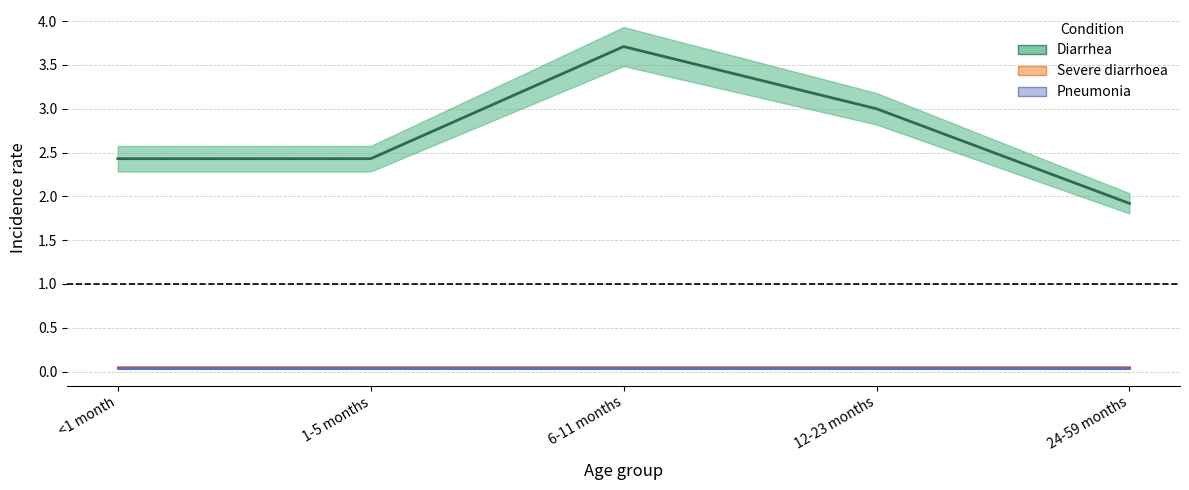

True or false: Pneumonia and Diarrhea intersect in this chart.

False